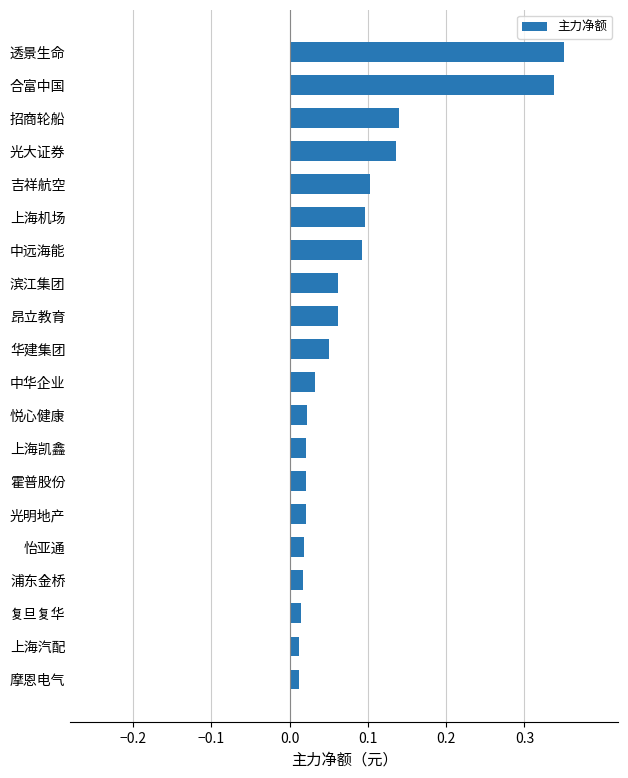

What is the sum of all values?

1.6